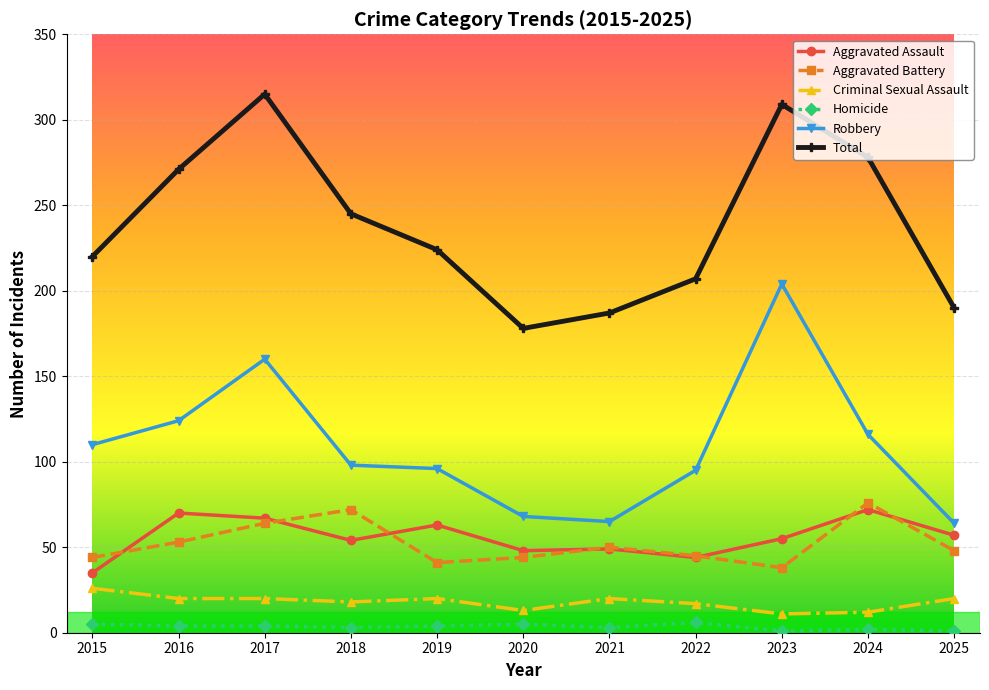

What is the average value of the Homicide series?

3